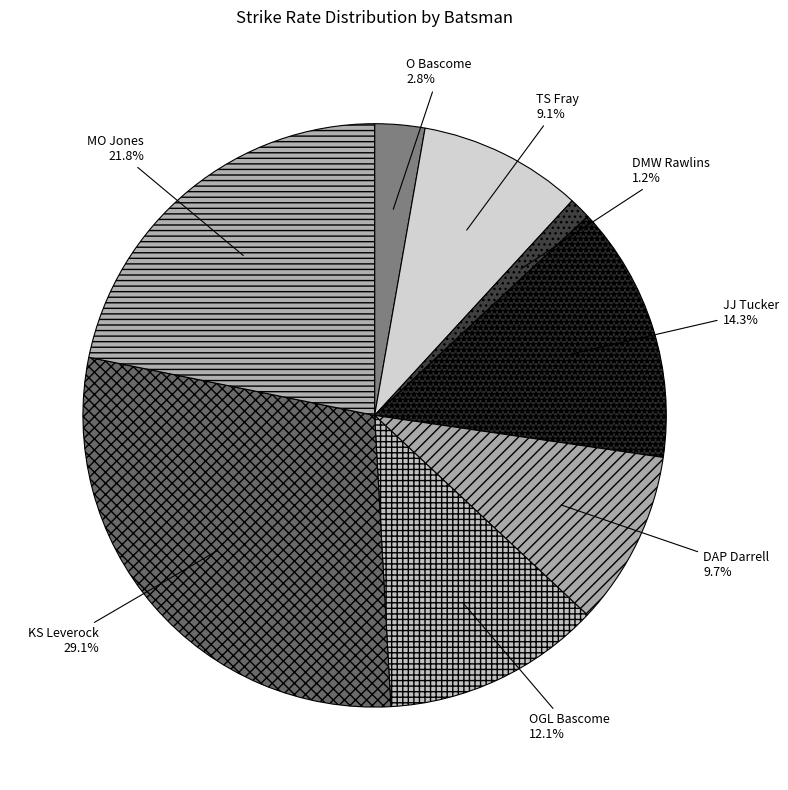

To the nearest percent, what portion does JJ Tucker represent?

14%